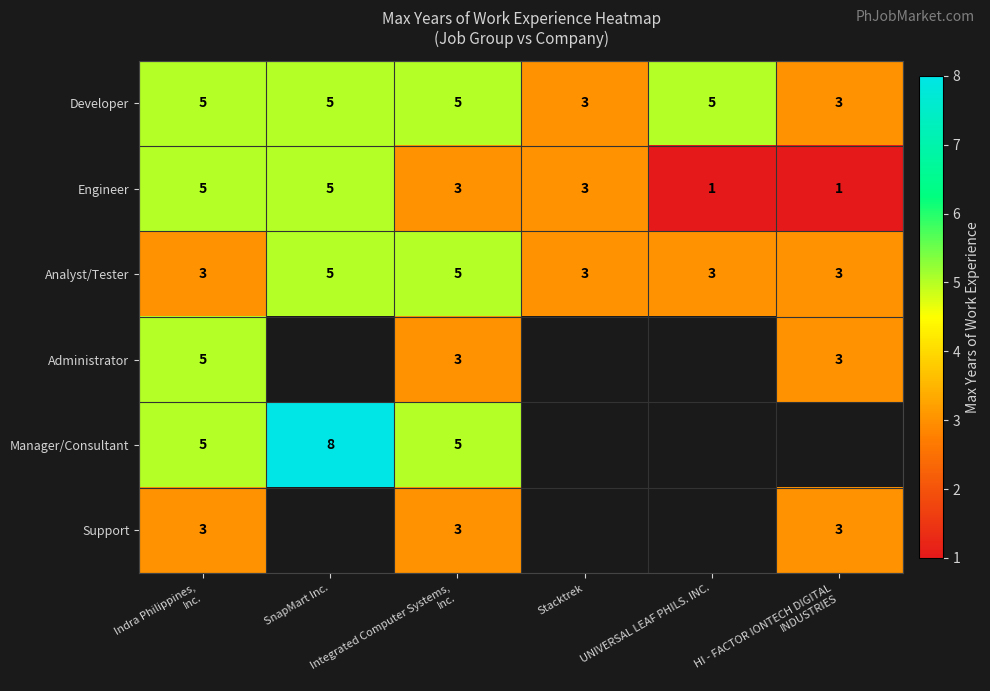

Is it true that Support equals 4.4 at HI - FACTOR IONTECH DIGITAL INDUSTRIES?

False